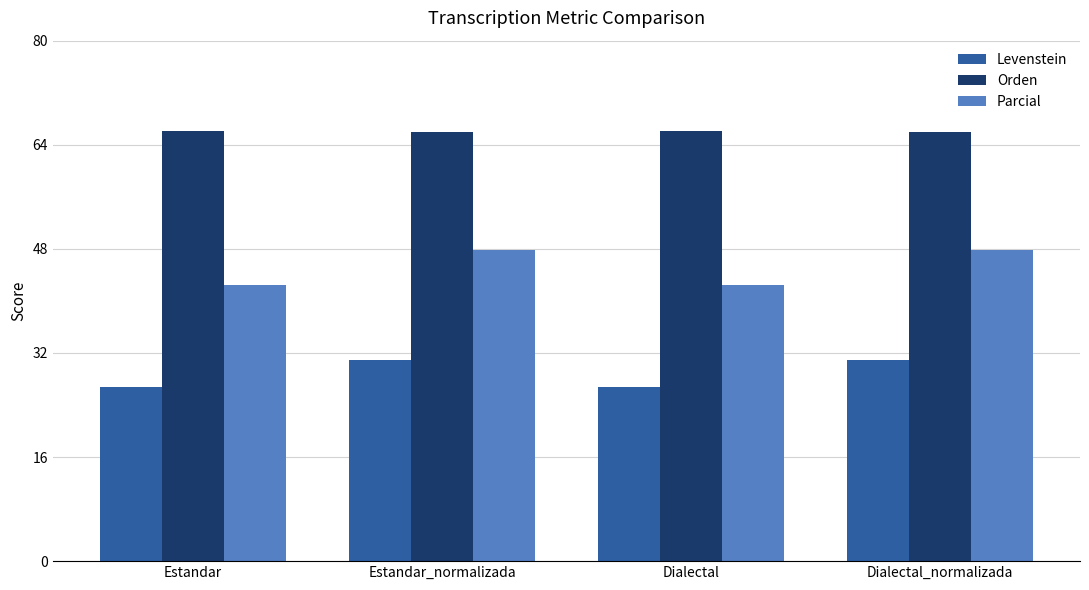

What is the minimum value for Parcial?

42.4